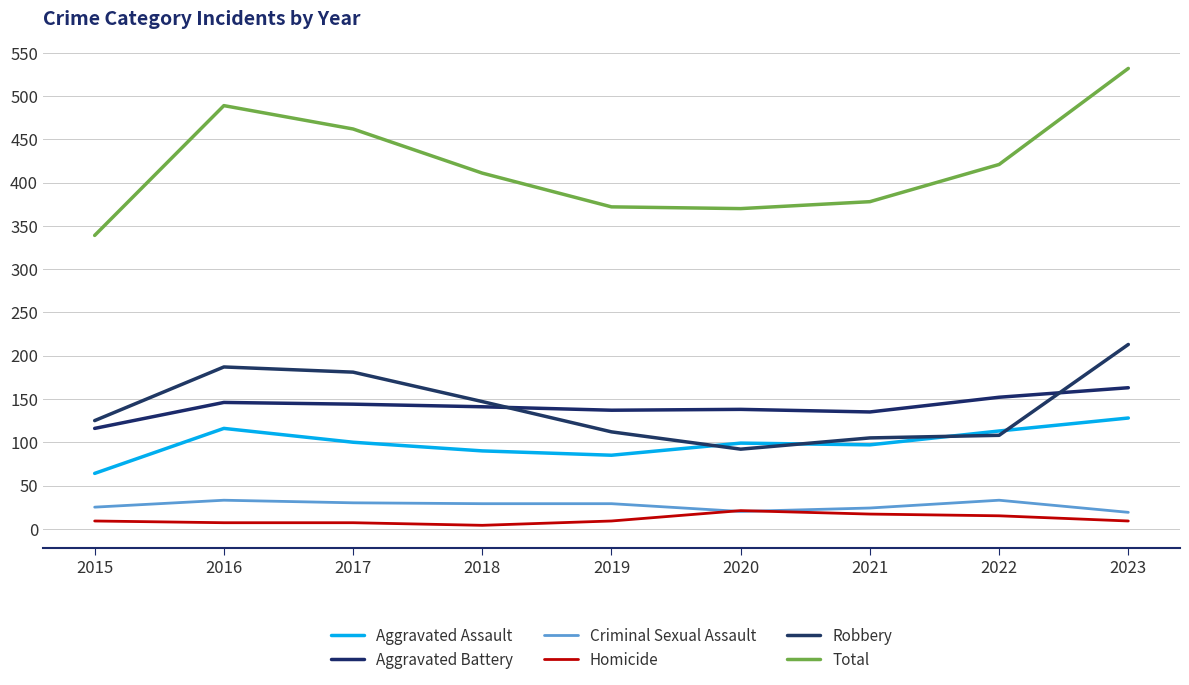

Does the chart have visible grid lines?

Yes